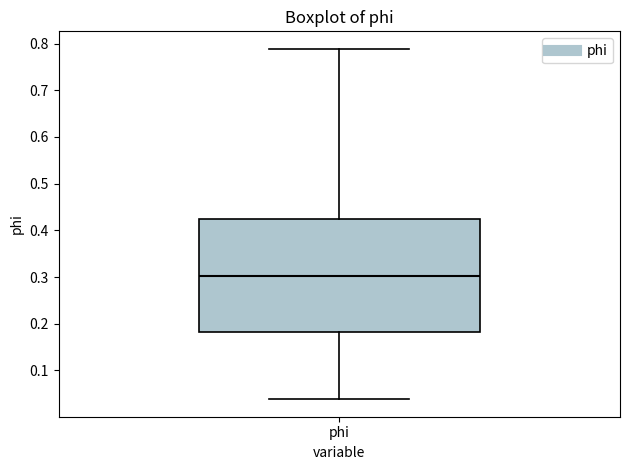

Read this box plot against the y-axis: the position of the median line, the range covered by the box, and the ends of both whiskers. The values are not printed on the chart, so give them approximately, as read against the axis.

median 0.30, box 0.18 to 0.42, whiskers 0.04 to 0.79